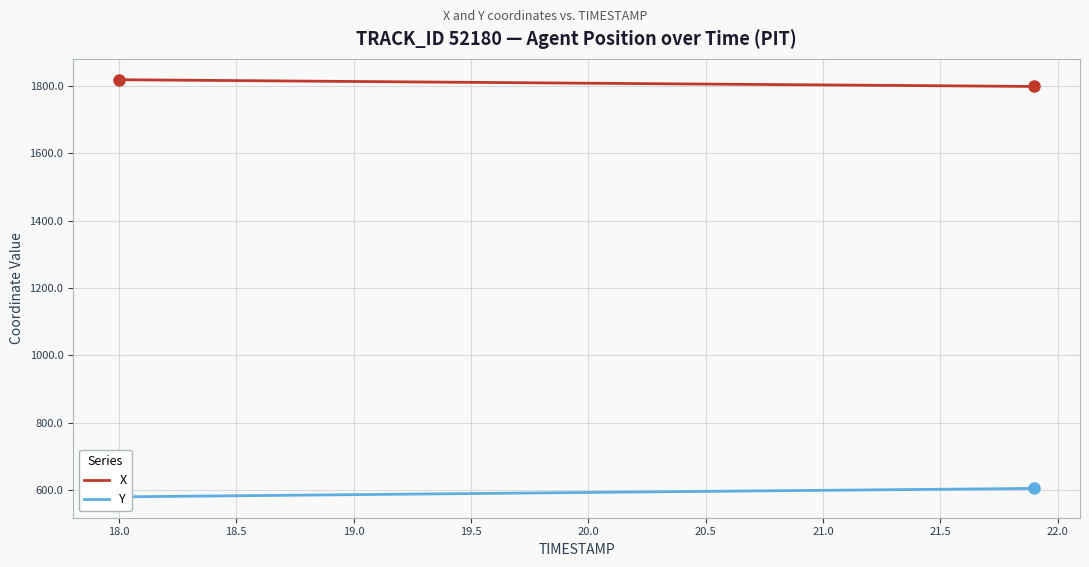

How many categories are shown in the chart?

40